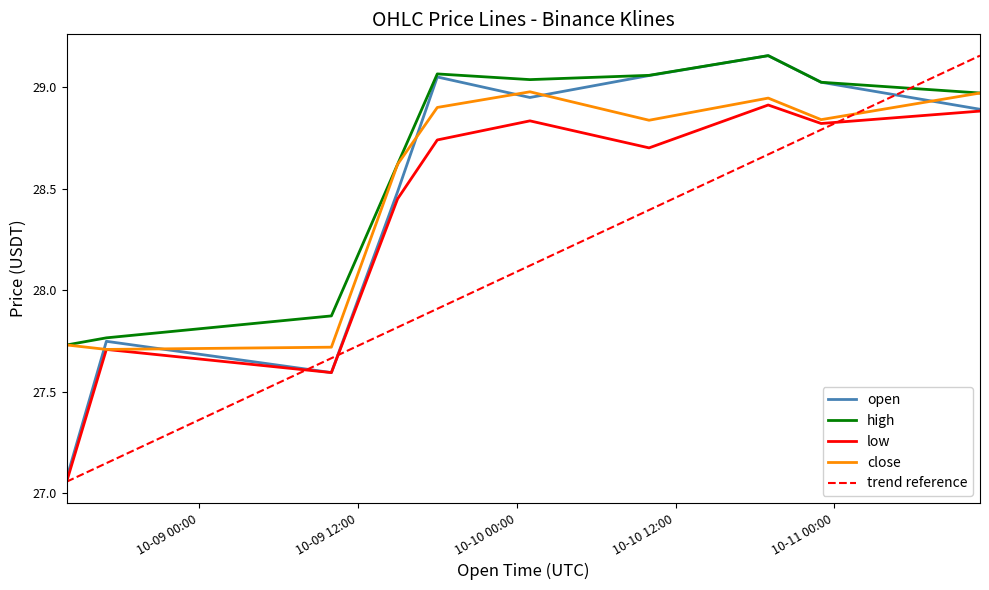

True or false: low and high cross at least once.

False